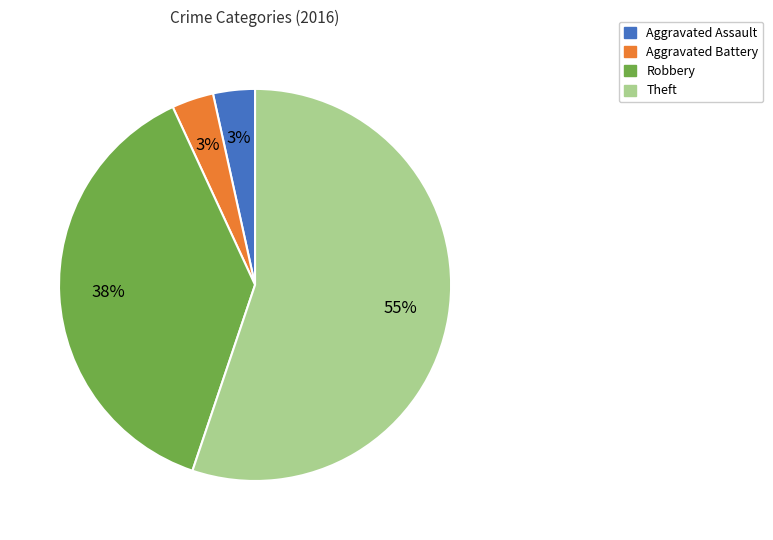

Does any single category account for the majority?

Yes